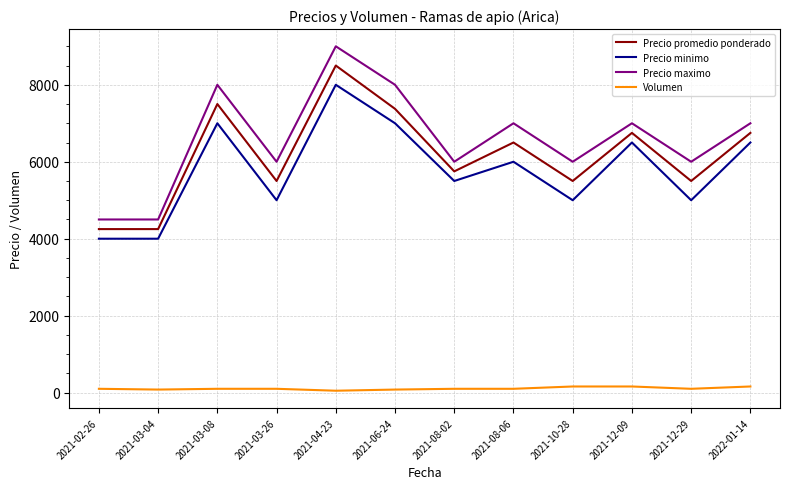

Does the chart display data point markers on the line(s)?

No